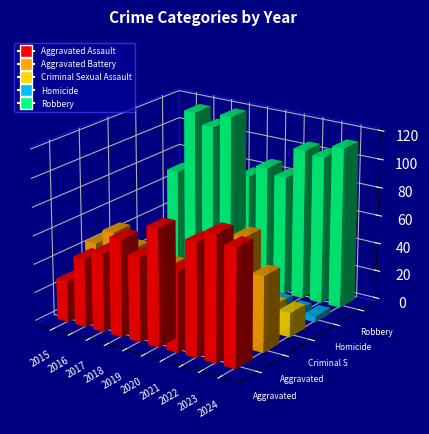

What is the sum of all Robbery values?

990